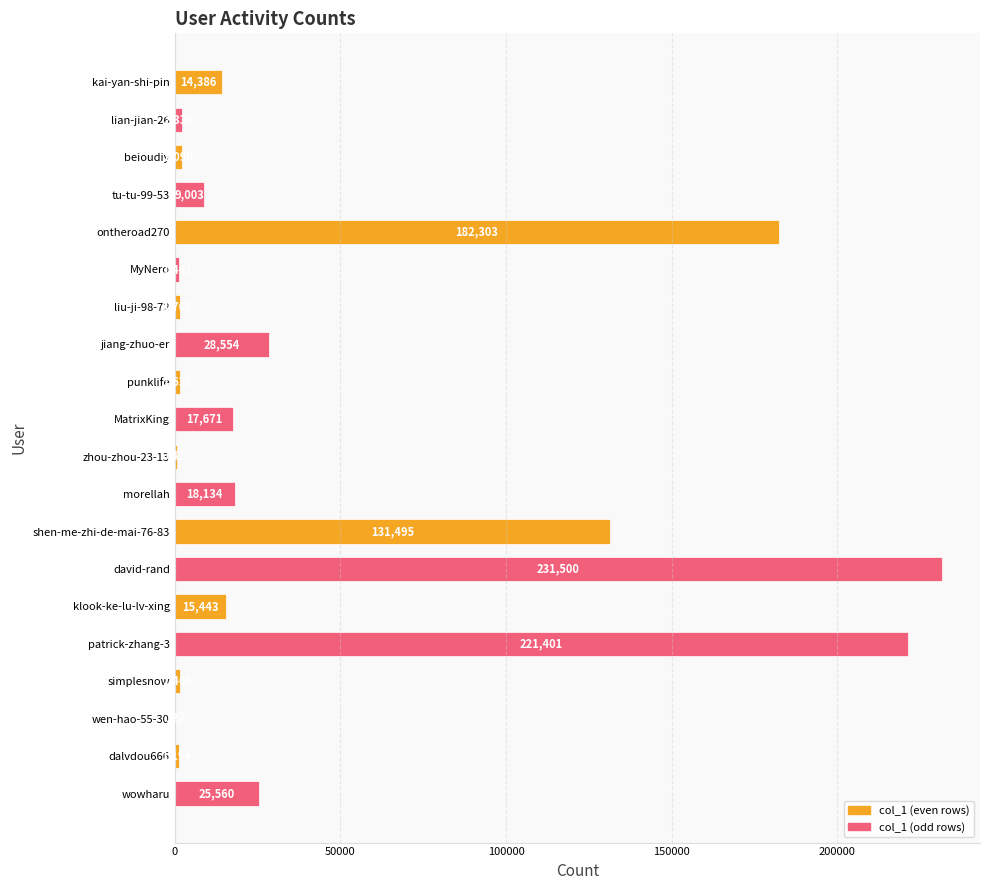

True or false: the data shows 1466 at simplesnow.

True